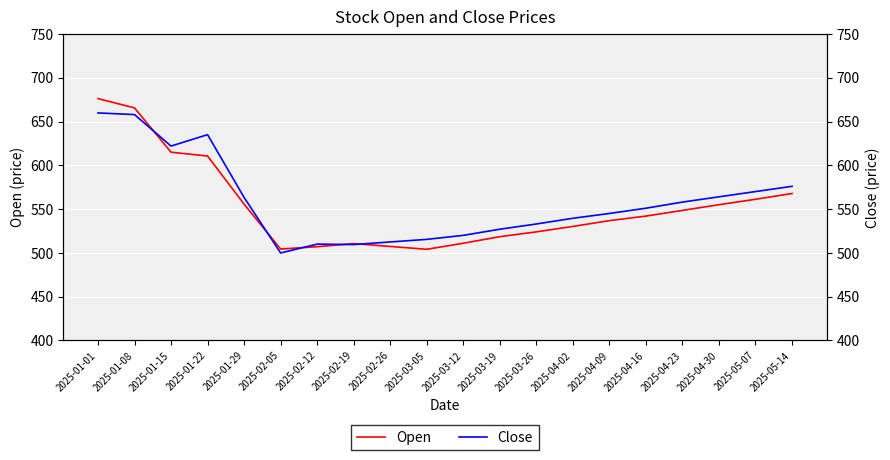

What is the smallest value displayed?

499.9